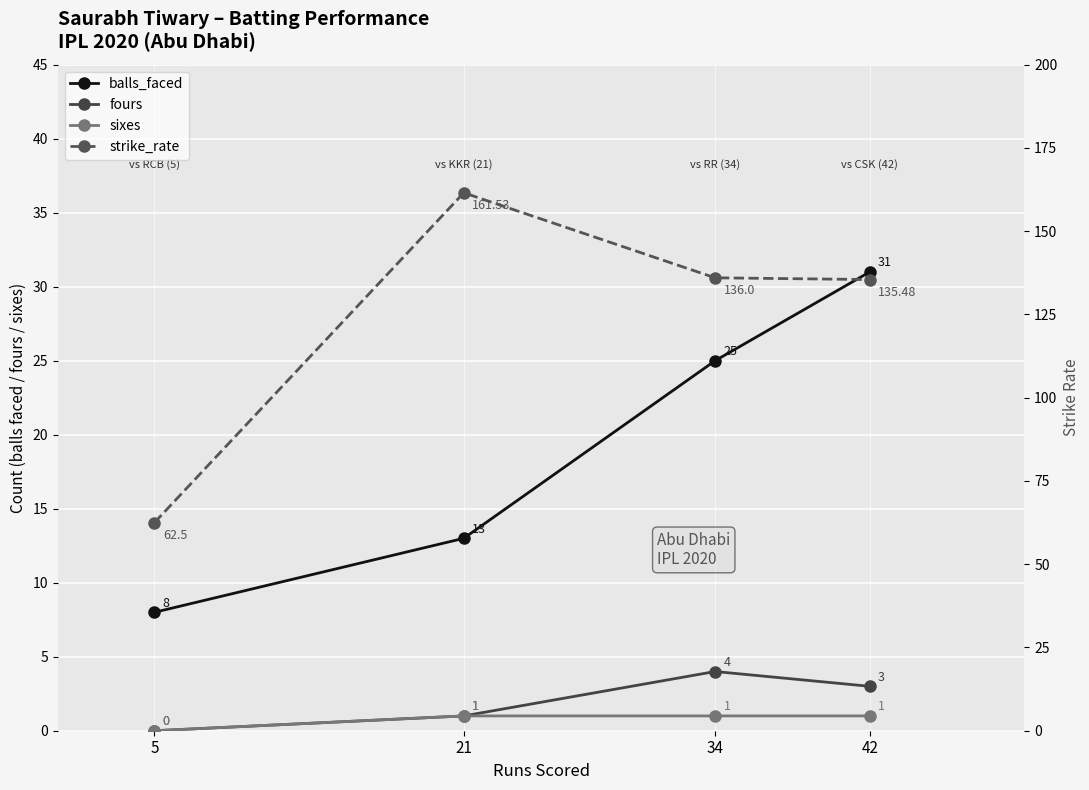

What value does the strike_rate series have at 42?

135.5